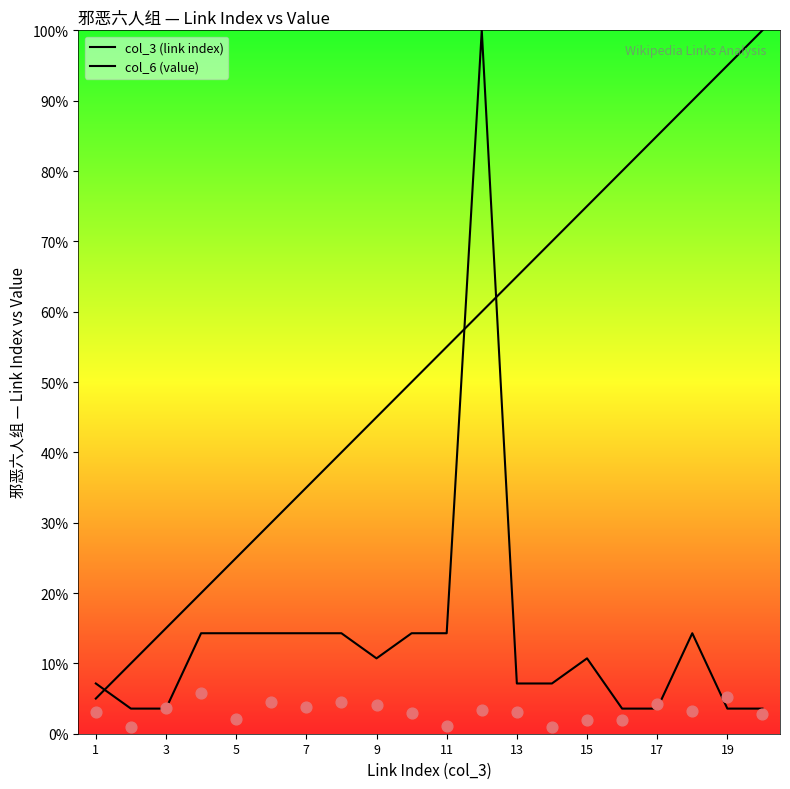

What are all the series names shown in the legend?

col_3 (link index), col_6 (value)